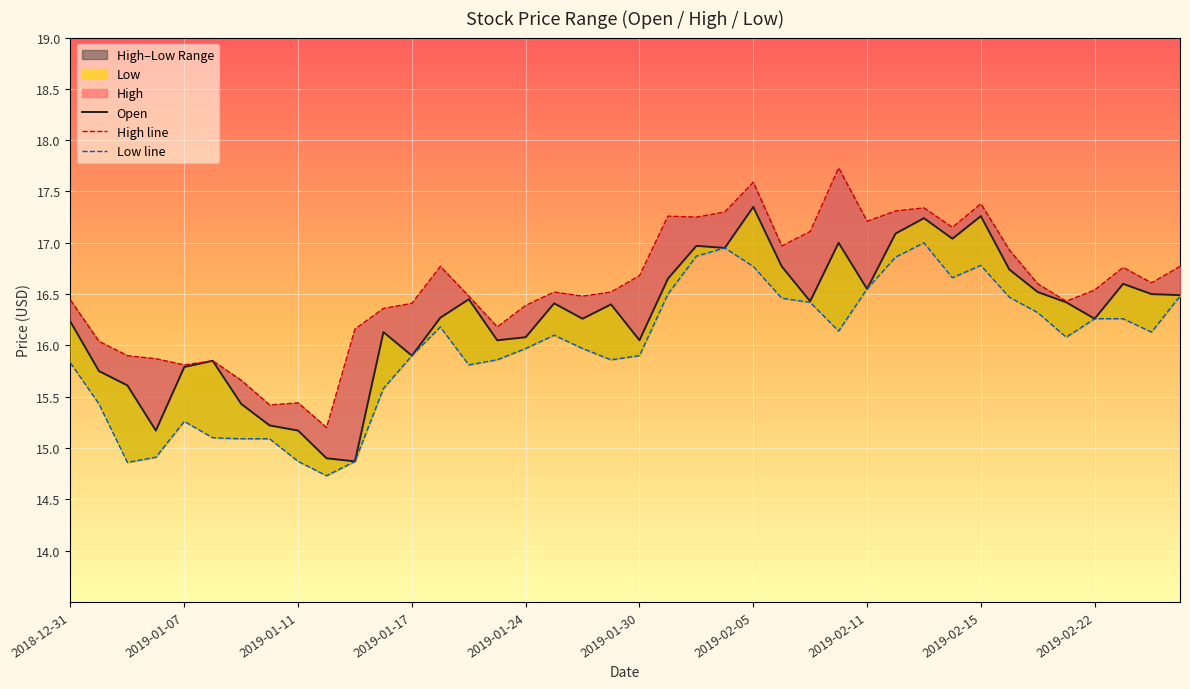

What is the maximum value for Open?

17.4